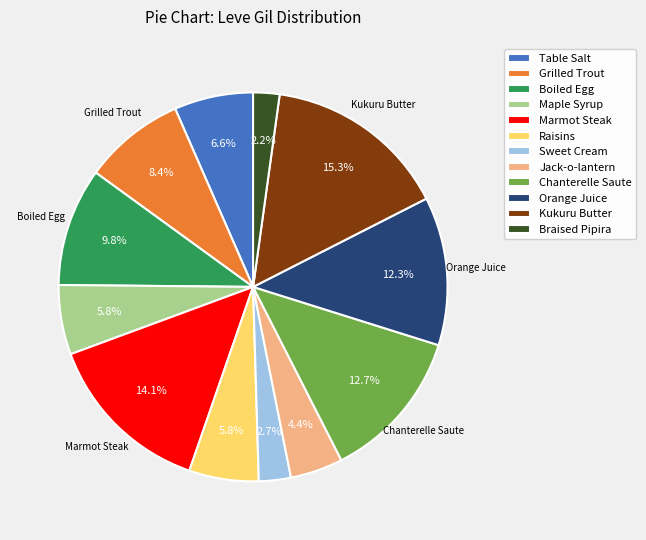

Which category has the biggest portion of the pie?

Kukuru Butter